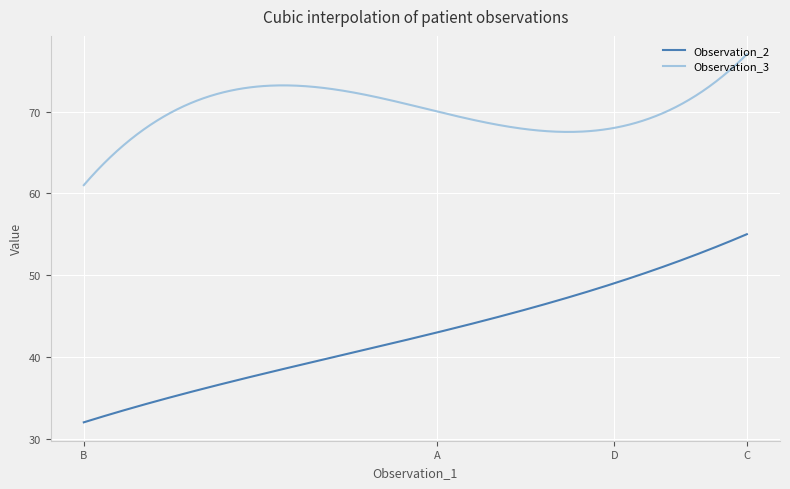

What is the maximum value shown in the chart?

77.0